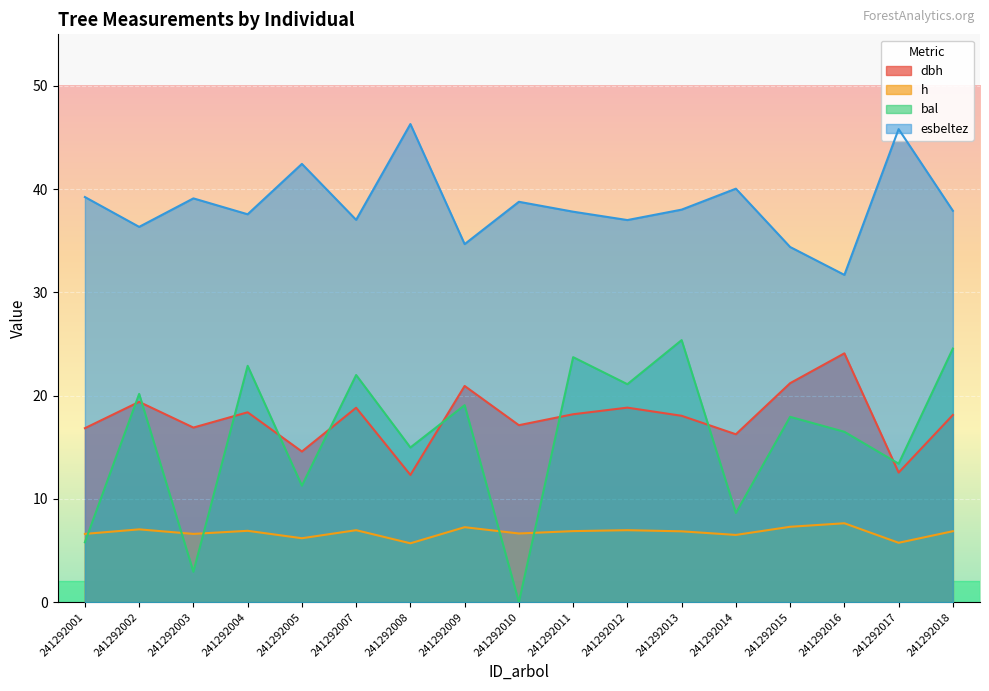

Reading left to right, what are all the values shown in this chart?

dbh: 241292001=16.9	241292002=19.4	241292003=16.9	241292004=18.4	241292005=14.6	241292007=18.8	241292008=12.3	241292009=20.9	241292010=17.1	241292011=18.2	241292012=18.8	241292013=18.1	241292014=16.3	241292015=21.2	241292016=24.1	241292017=12.6	241292018=18.1
h: 241292001=6.6	241292002=7.0	241292003=6.6	241292004=6.9	241292005=6.2	241292007=7.0	241292008=5.7	241292009=7.3	241292010=6.7	241292011=6.9	241292012=7.0	241292013=6.9	241292014=6.5	241292015=7.3	241292016=7.6	241292017=5.8	241292018=6.9
bal: 241292001=5.8	241292002=20.2	241292003=2.9	241292004=22.9	241292005=11.3	241292007=22.0	241292008=15.0	241292009=19.1	241292010=0.0	241292011=23.7	241292012=21.1	241292013=25.4	241292014=8.6	241292015=17.9	241292016=16.5	241292017=13.4	241292018=24.6
esbeltez: 241292001=39.2	241292002=36.4	241292003=39.1	241292004=37.6	241292005=42.5	241292007=37.0	241292008=46.3	241292009=34.7	241292010=38.8	241292011=37.8	241292012=37.0	241292013=38.0	241292014=40.0	241292015=34.4	241292016=31.7	241292017=45.8	241292018=37.9